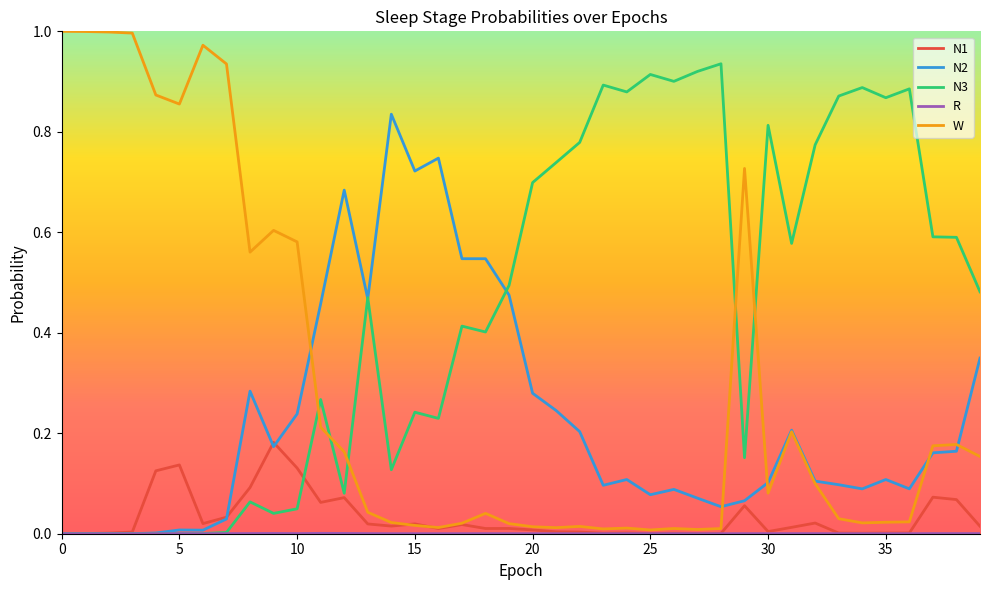

Which series has the widest spread of values?

W